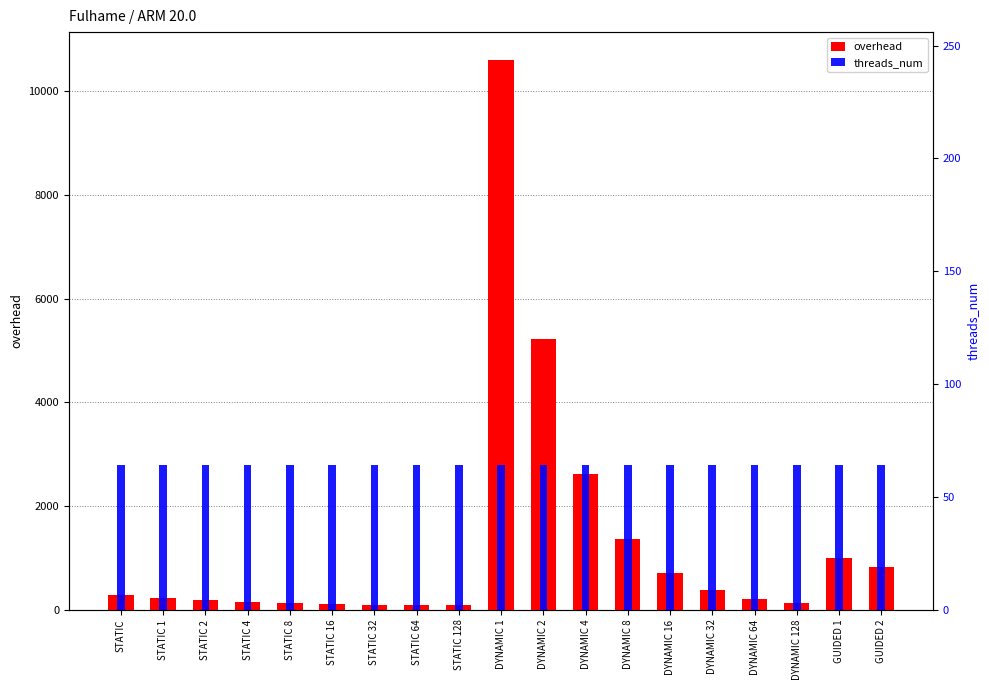

Which series has the largest total across all categories?

overhead